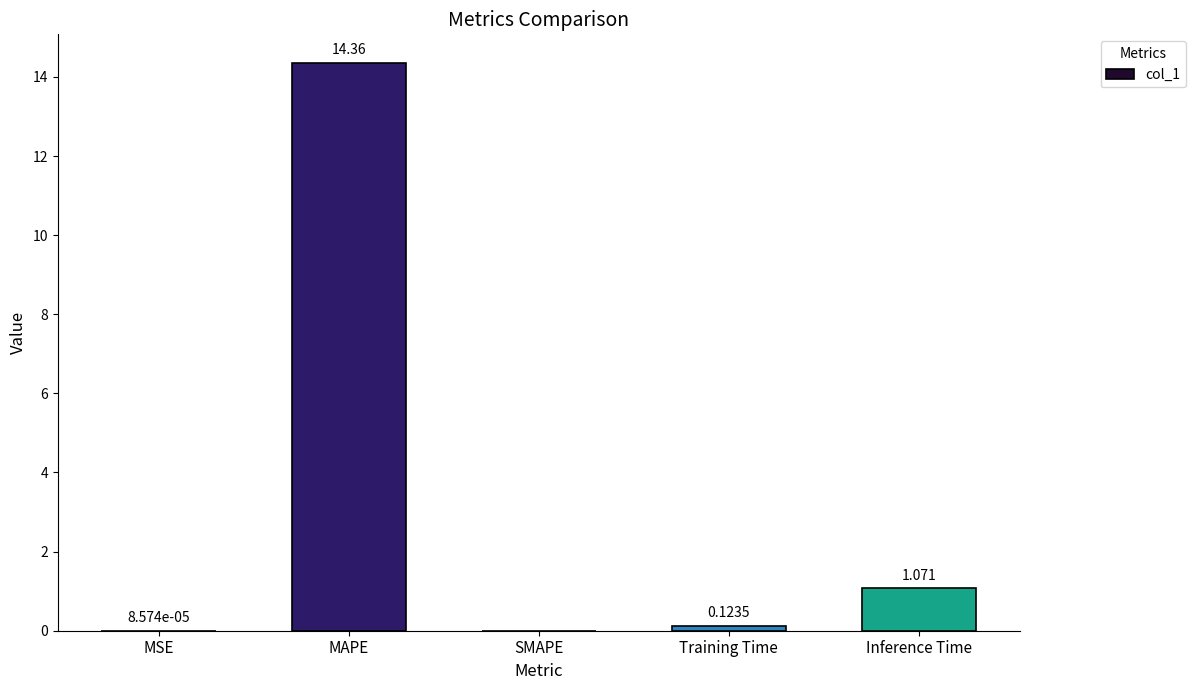

Is it true that the value at MSE is 0.0?

True